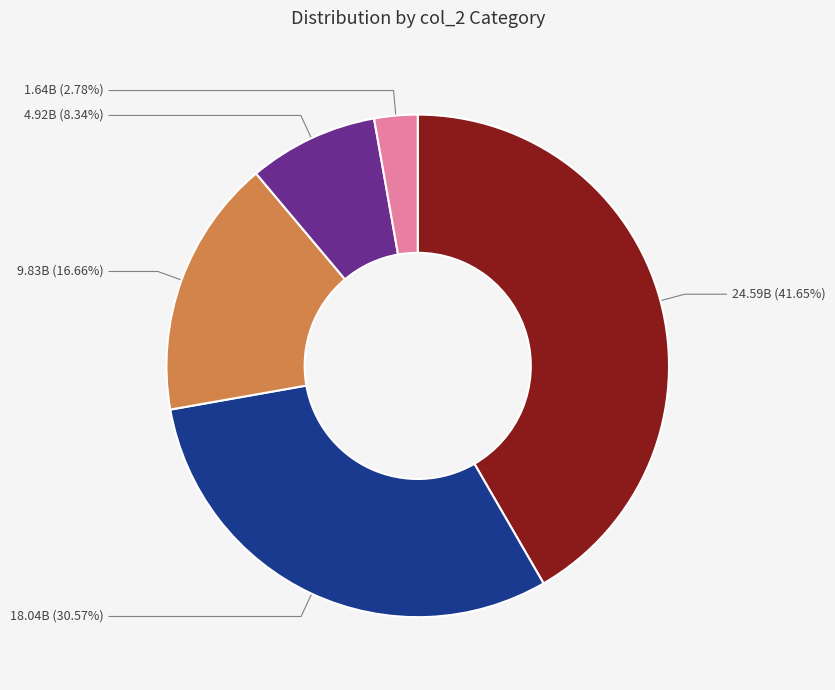

Is there any slice that represents more than half of the pie?

No